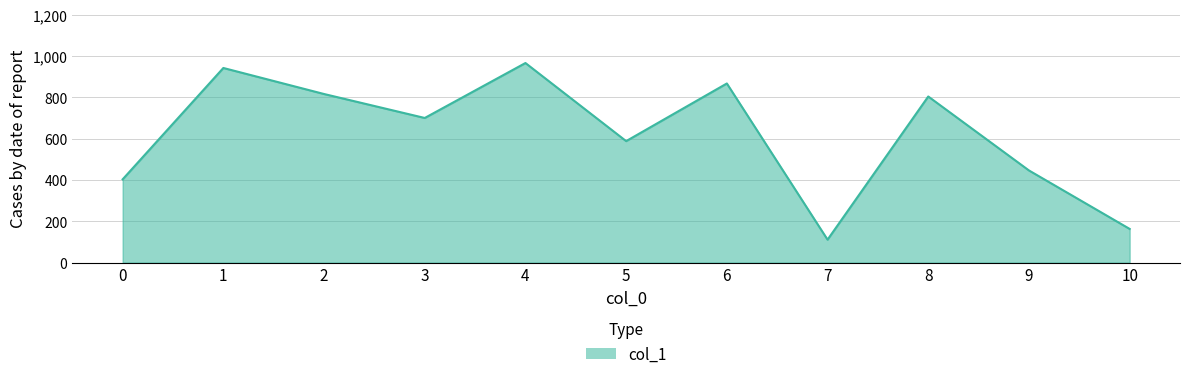

What is the minimum value shown in the chart?

111